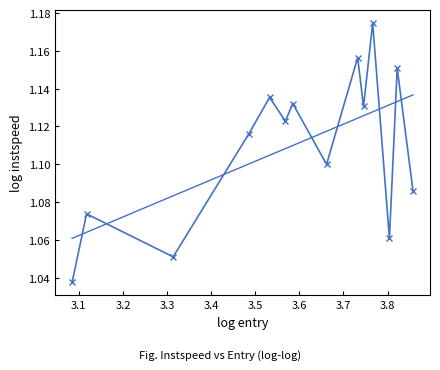

Where is the first local maximum?

3.1